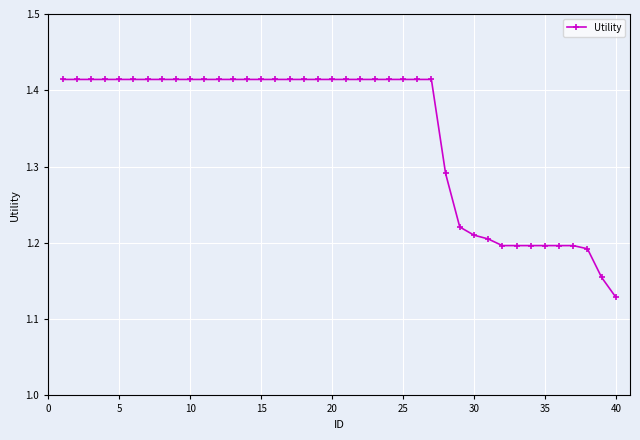

How many values are between 1 and 2?

40